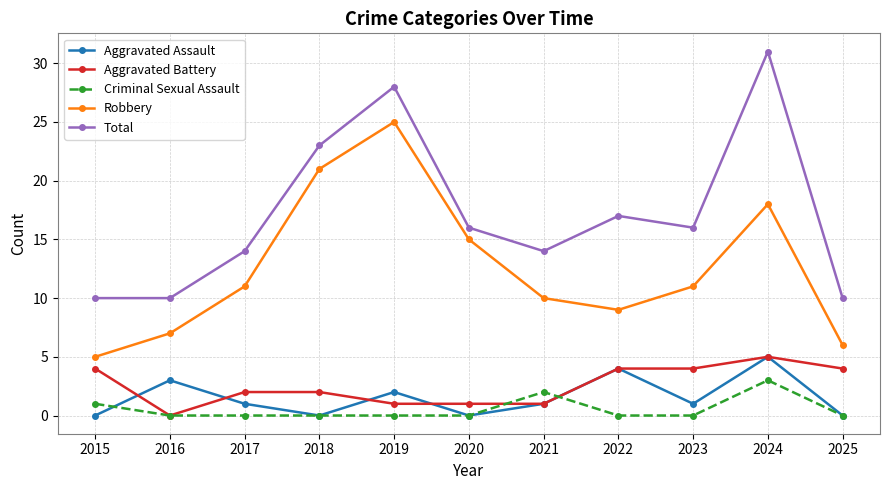

Reading left to right, list all the values displayed in this chart.

Aggravated Assault: 2015=0	2016=3	2017=1	2018=0	2019=2	2020=0	2021=1	2022=4	2023=1	2024=5	2025=0
Aggravated Battery: 2015=4	2016=0	2017=2	2018=2	2019=1	2020=1	2021=1	2022=4	2023=4	2024=5	2025=4
Criminal Sexual Assault: 2015=1	2016=0	2017=0	2018=0	2019=0	2020=0	2021=2	2022=0	2023=0	2024=3	2025=0
Robbery: 2015=5	2016=7	2017=11	2018=21	2019=25	2020=15	2021=10	2022=9	2023=11	2024=18	2025=6
Total: 2015=10	2016=10	2017=14	2018=23	2019=28	2020=16	2021=14	2022=17	2023=16	2024=31	2025=10